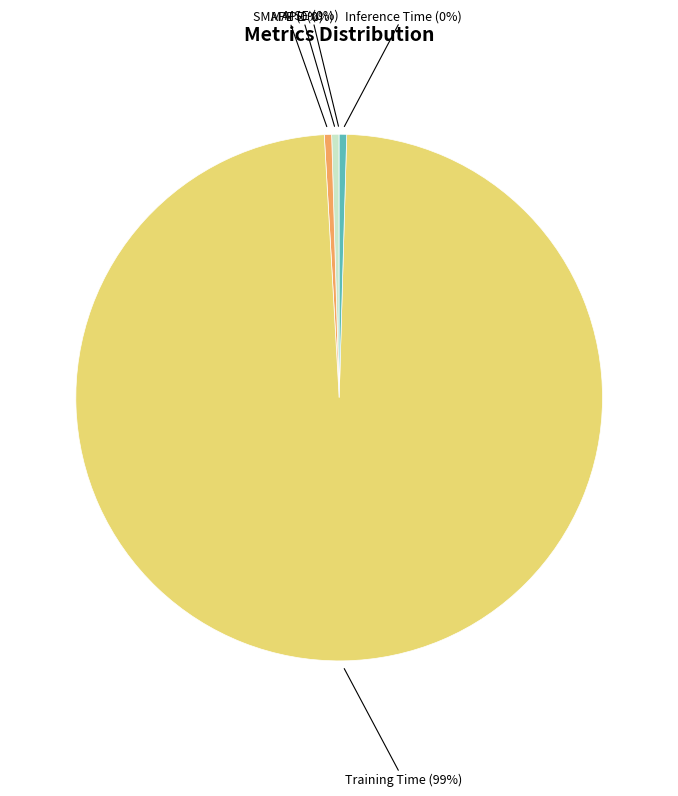

Does Training Time represent more than half of the total?

Yes